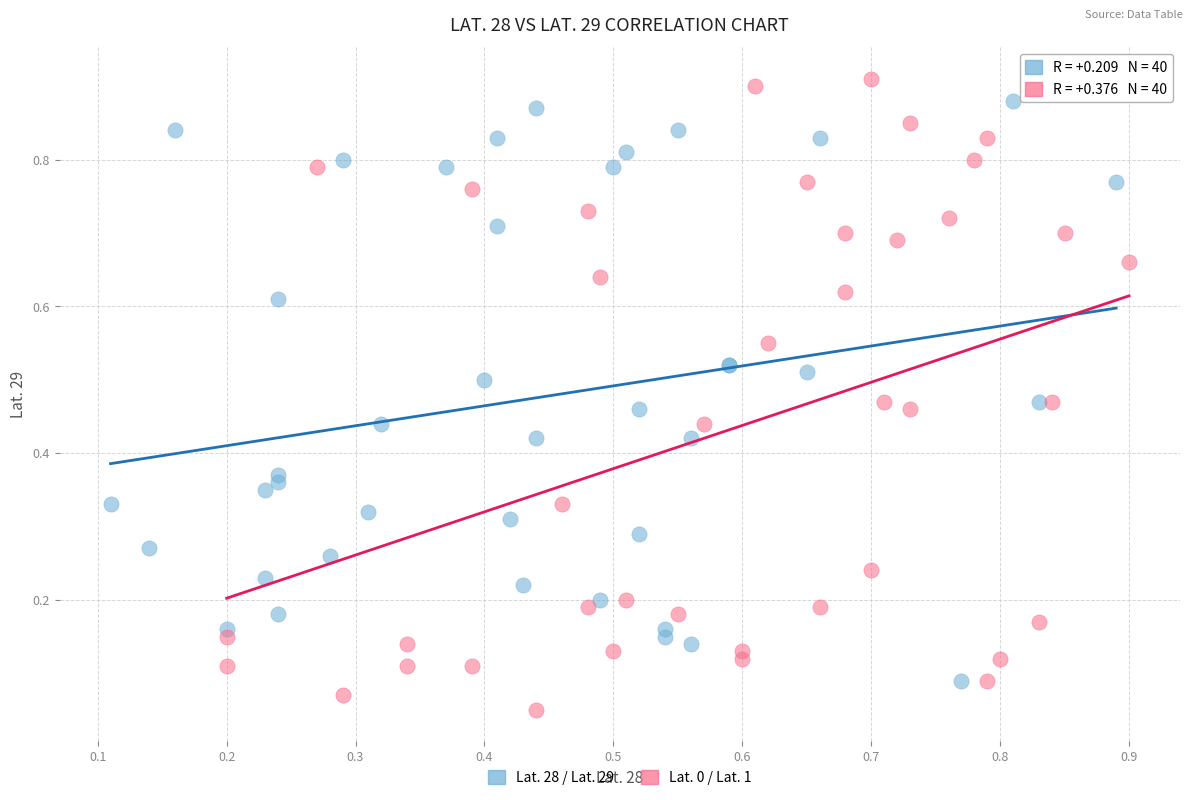

Which series has the largest Y range (max minus min)?

Lat. 0 / Lat. 1